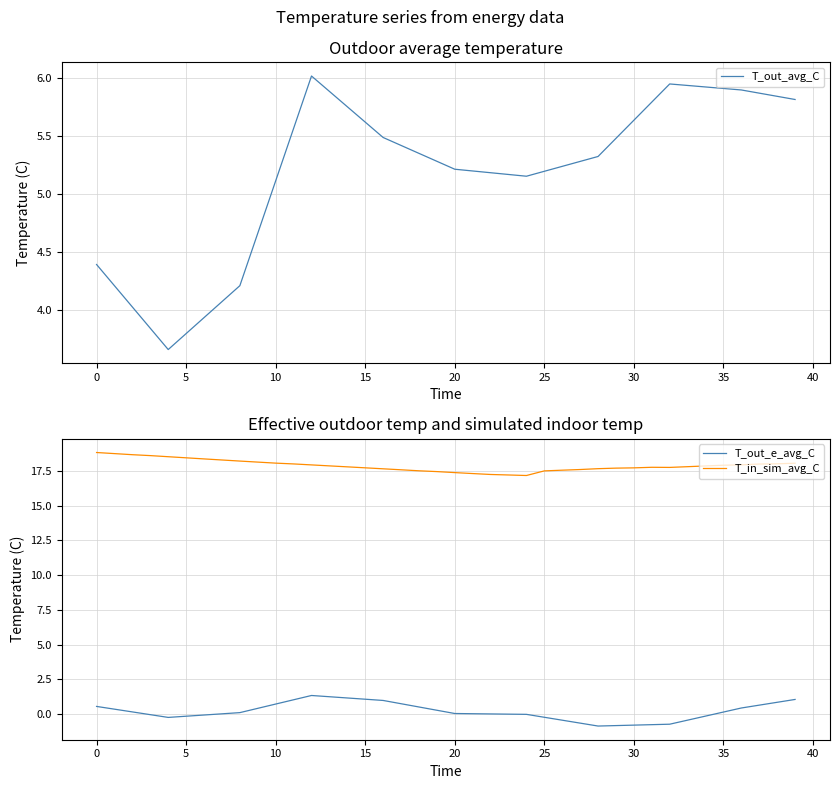

True or false: T_out_e_avg_C and T_in_sim_avg_C cross at least once.

False